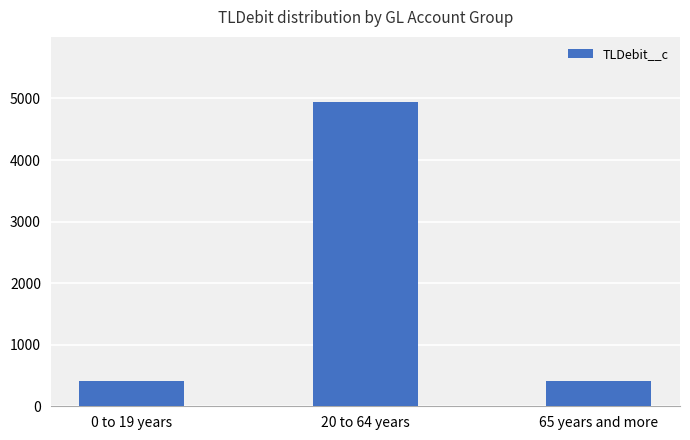

What is the label of the 2nd bar from the left?

20 to 64 years